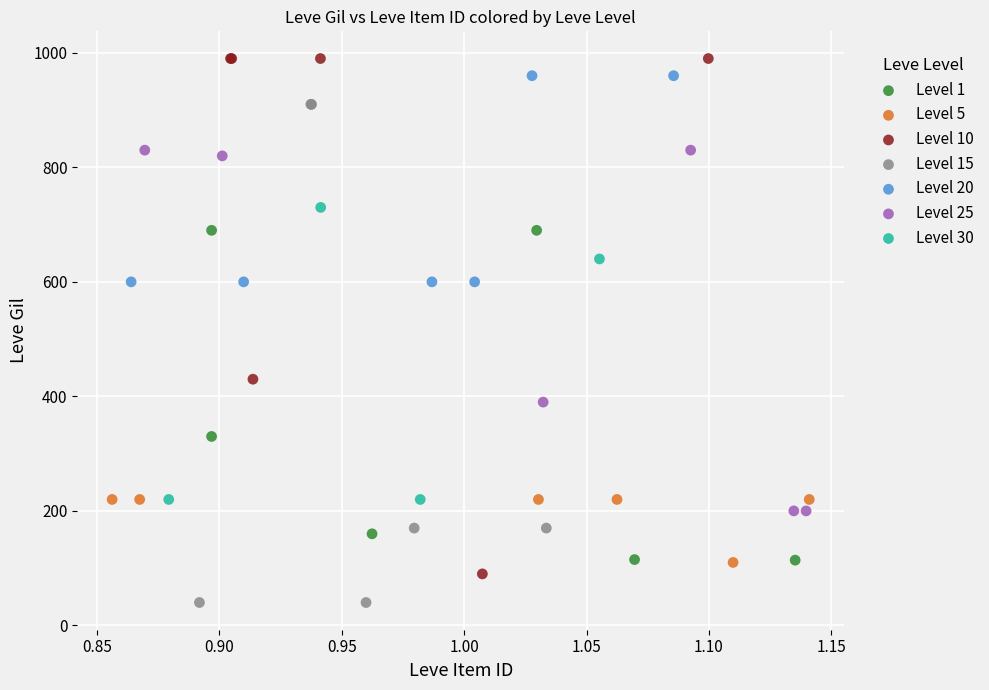

Which series reaches the minimum Y coordinate?

Level 15